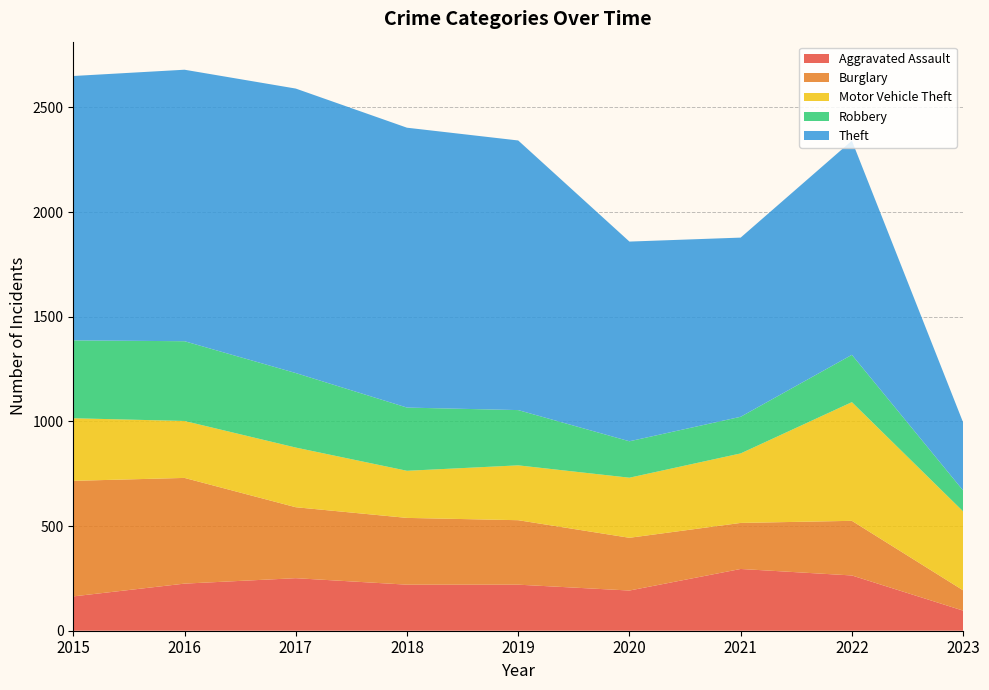

Reading right to left, what are all the values shown in this chart?

Aggravated Assault: 2023=96	2022=264	2021=295	2020=192	2019=220	2018=220	2017=251	2016=225	2015=164
Burglary: 2023=97	2022=261	2021=220	2020=252	2019=308	2018=319	2017=339	2016=505	2015=552
Motor Vehicle Theft: 2023=377	2022=567	2021=332	2020=287	2019=262	2018=225	2017=285	2016=272	2015=299
Robbery: 2023=100	2022=226	2021=175	2020=174	2019=264	2018=302	2017=356	2016=381	2015=372
Theft: 2023=325	2022=1023	2021=856	2020=954	2019=1288	2018=1337	2017=1359	2016=1297	2015=1263